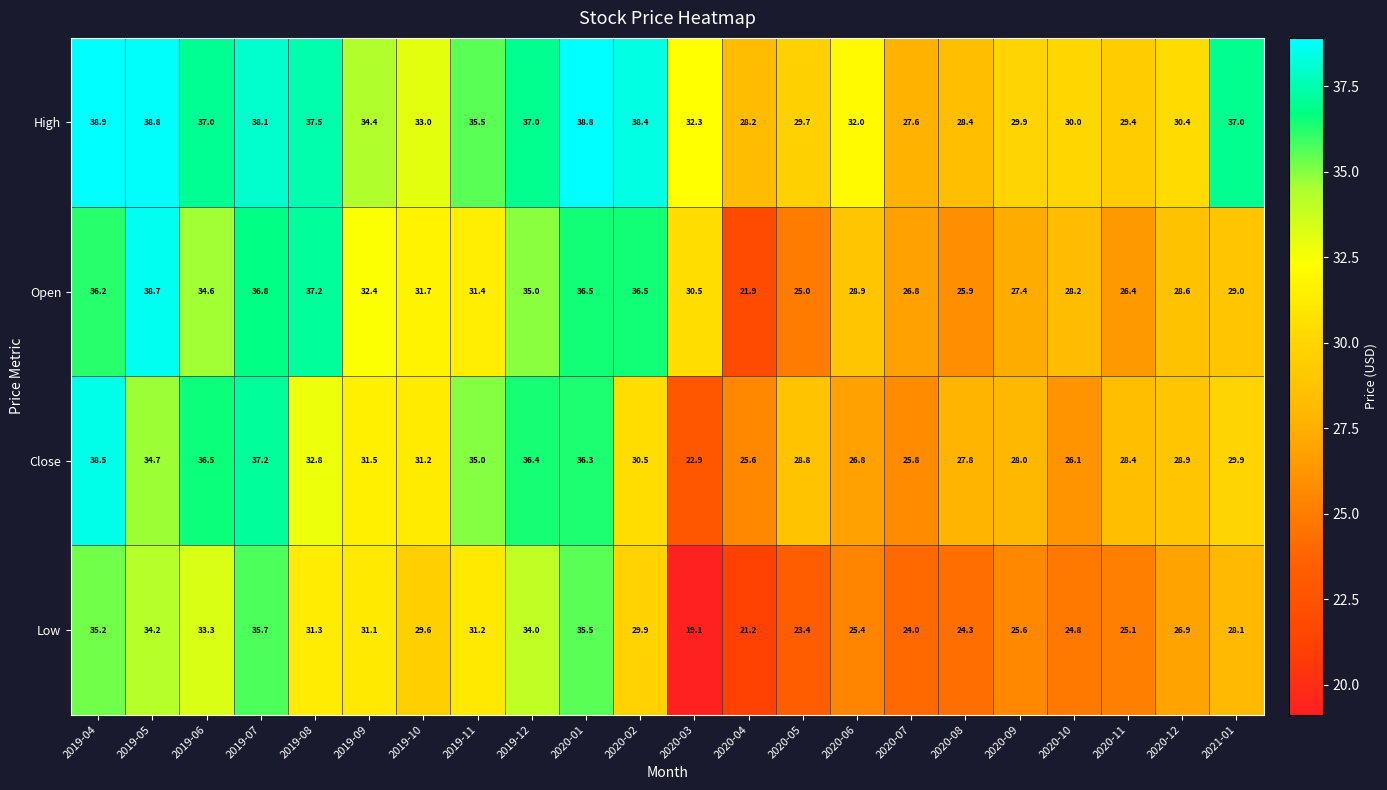

Which category has the lowest value across all series?

2020-03